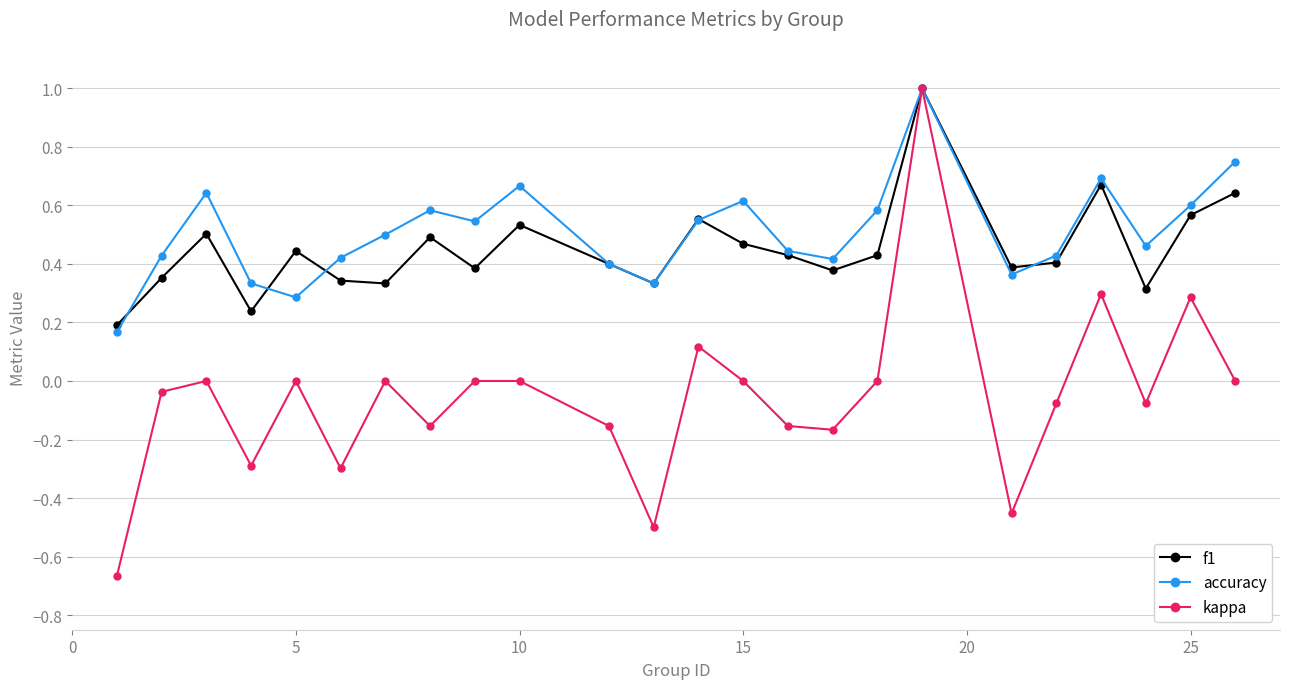

Which series has the widest spread of values?

kappa